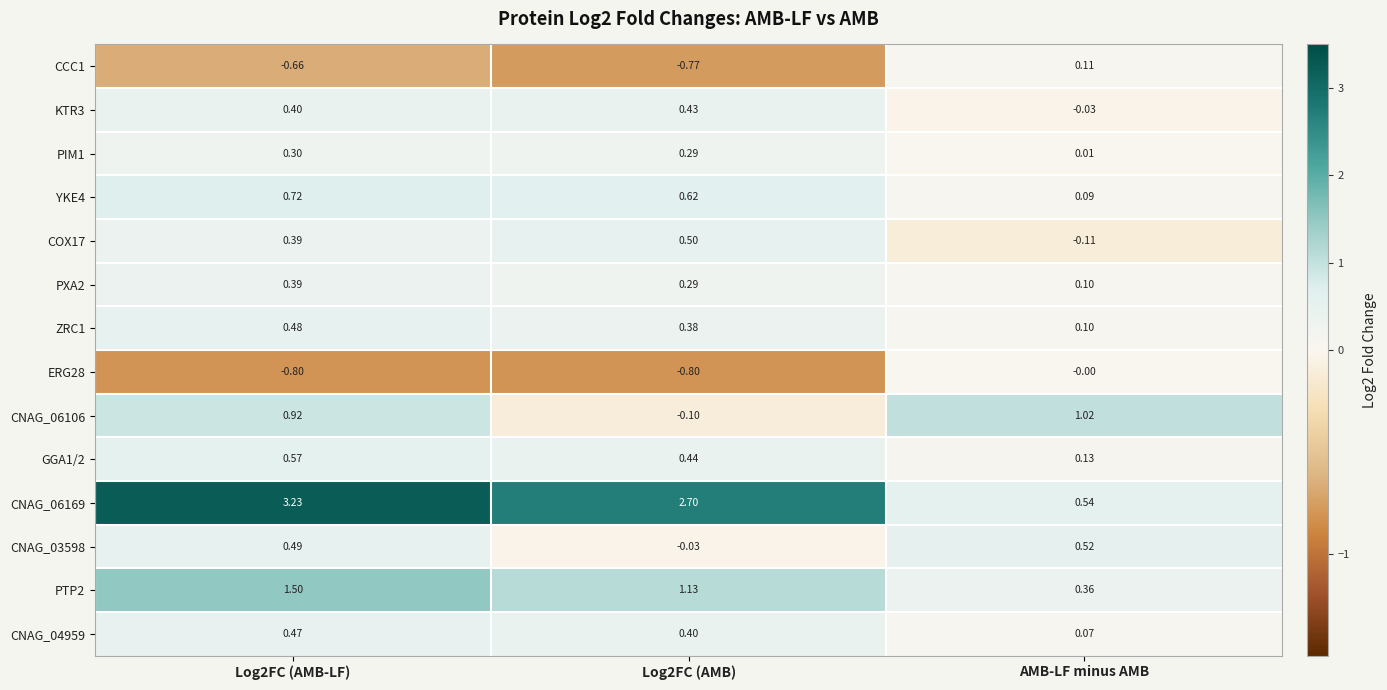

Where is ZRC1 nearest to the value 0?

AMB-LF minus AMB